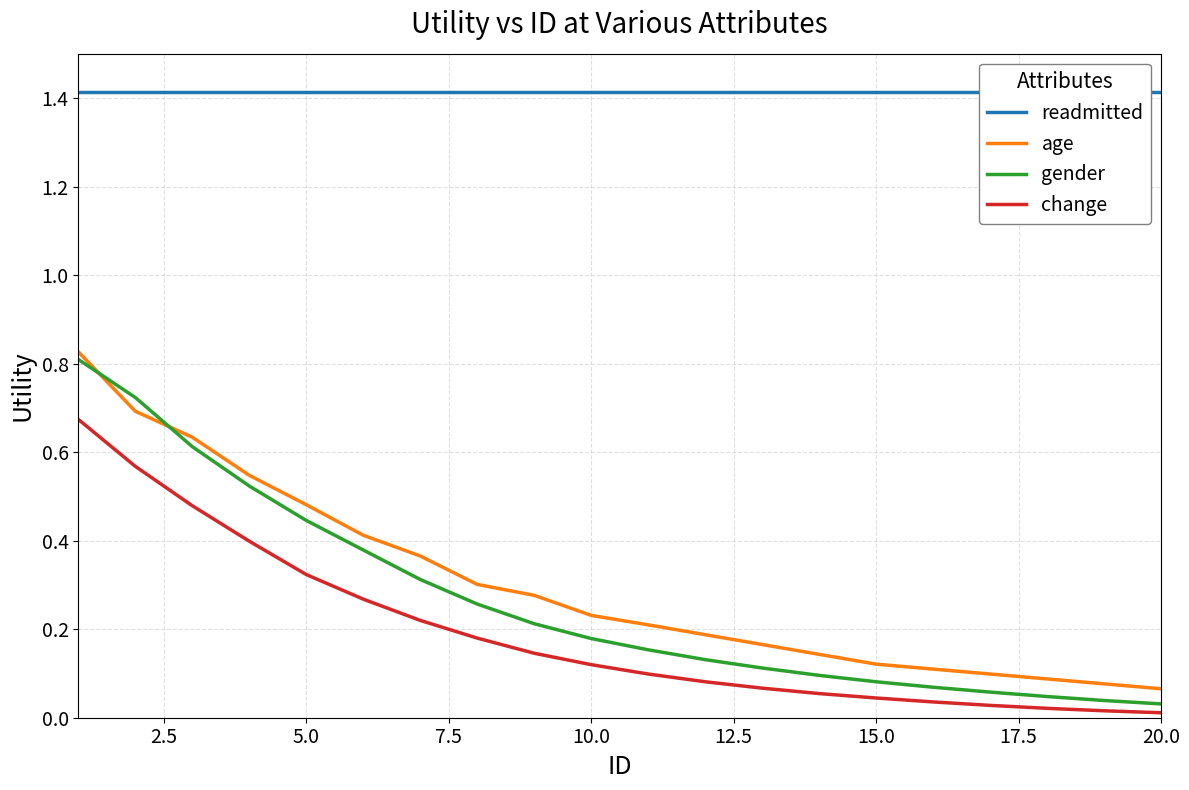

How many data points does each series have?

20